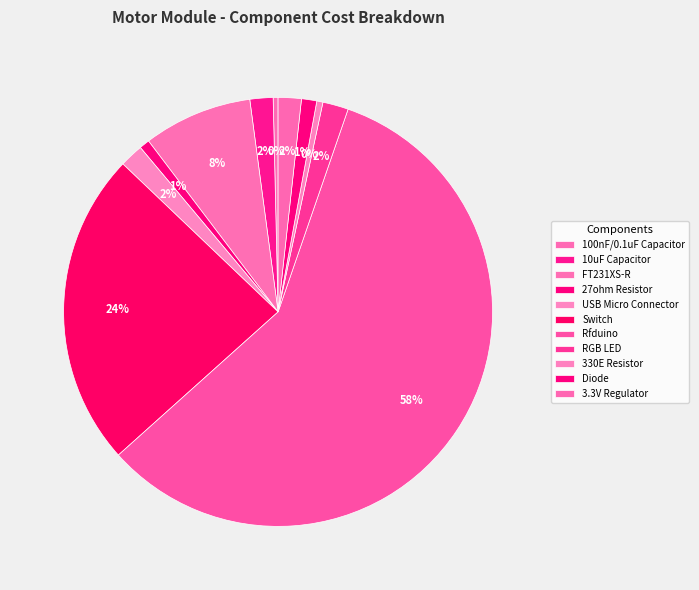

Is there a majority slice in this chart?

Yes